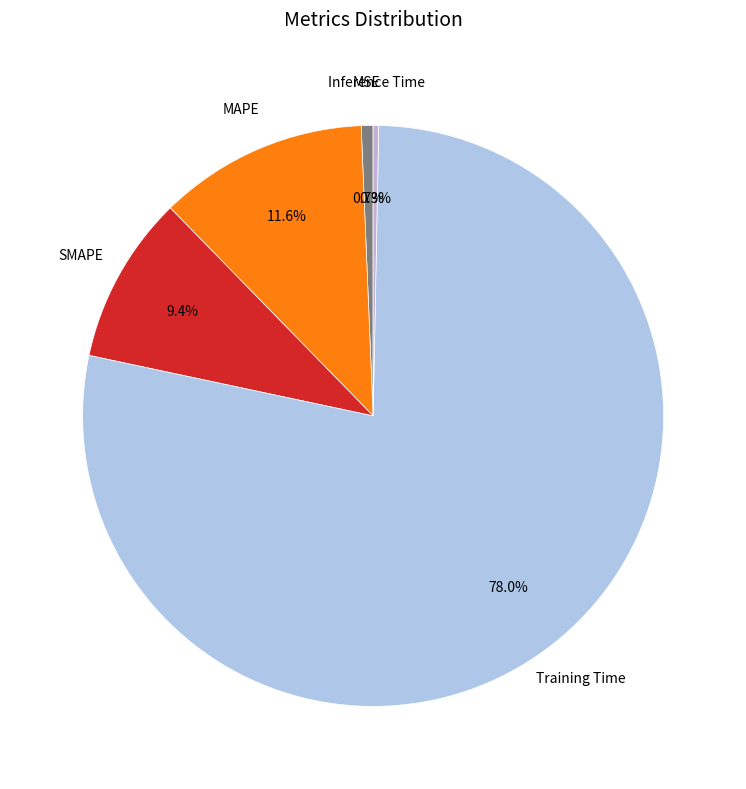

The SMAPE slice represents 18% of the pie. True or false?

False